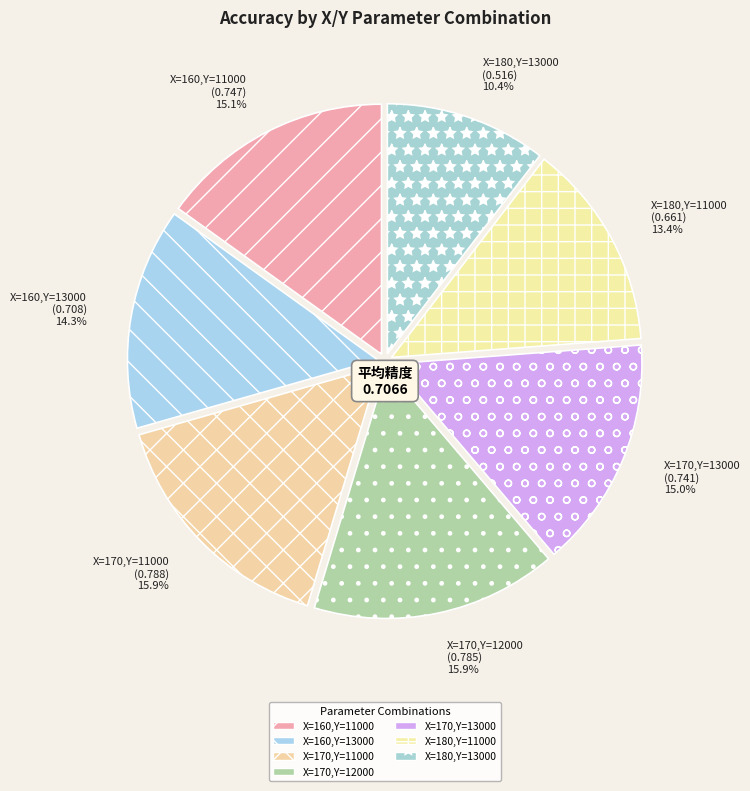

Is X=170,Y=12000 the majority of the pie?

No